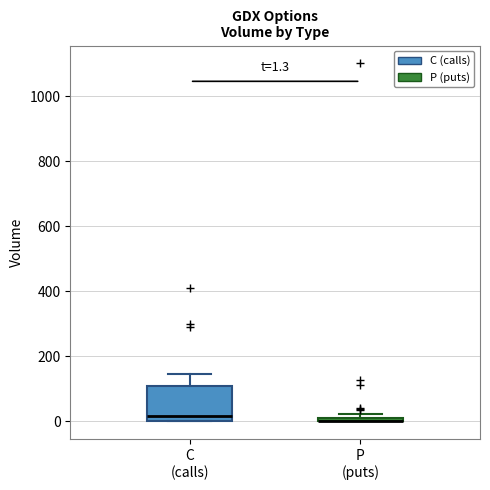

Comparing the boxes themselves (not the whiskers), which one is the tallest?

C (calls)